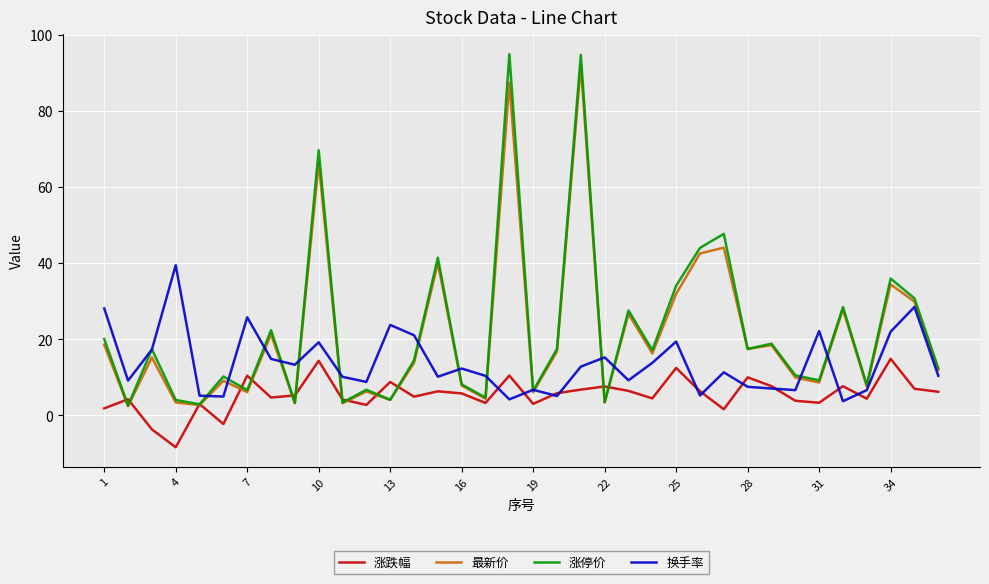

What is the greatest value displayed?

95.0